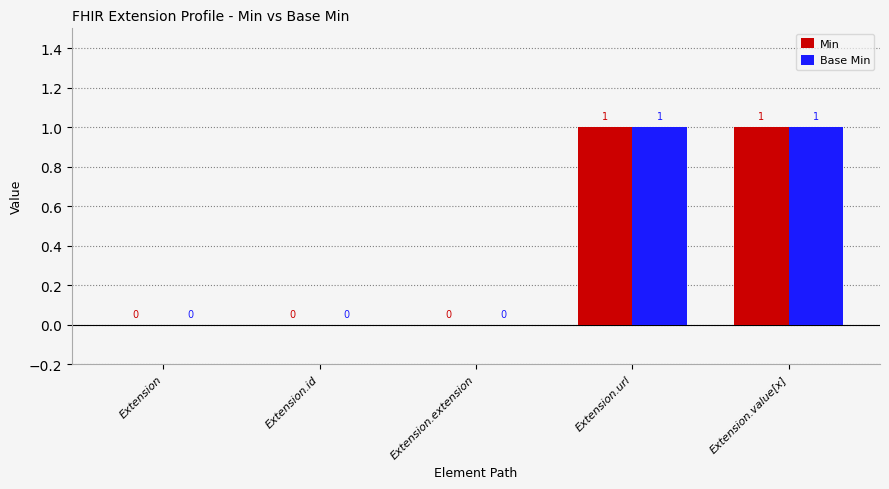

Is the value of Base Min at Extension.id greater than the value of Min at Extension.value[x]?

No